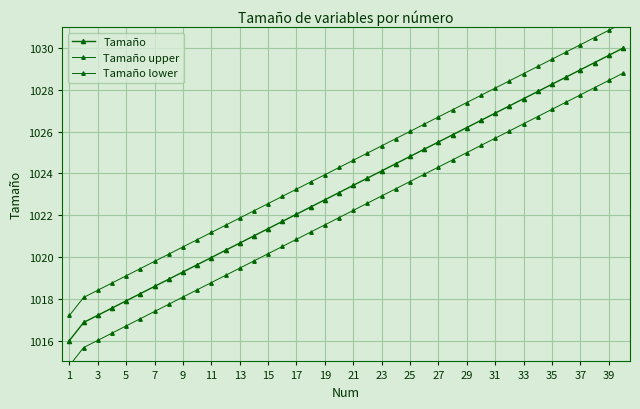

The Tamaño upper series shows 1646.5 at 11. True or false?

False